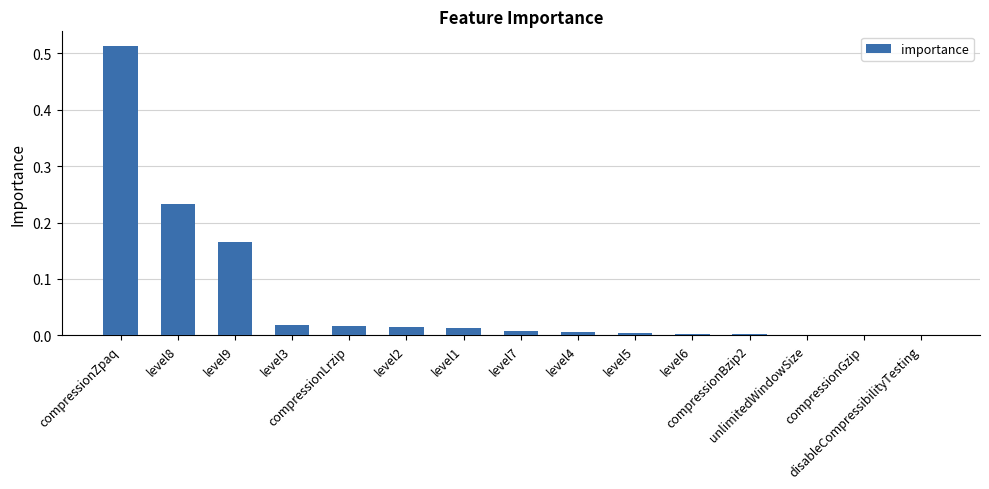

Are the bars horizontal?

No